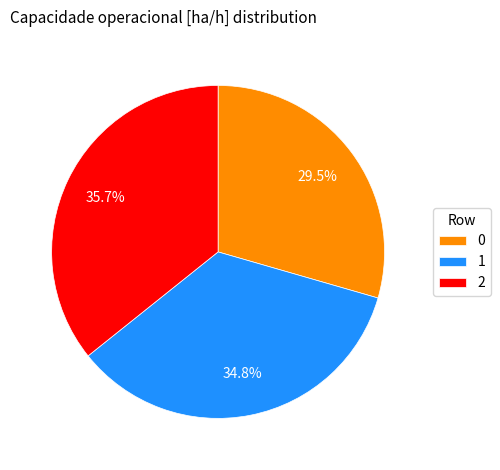

Count the number of slices in the pie.

3